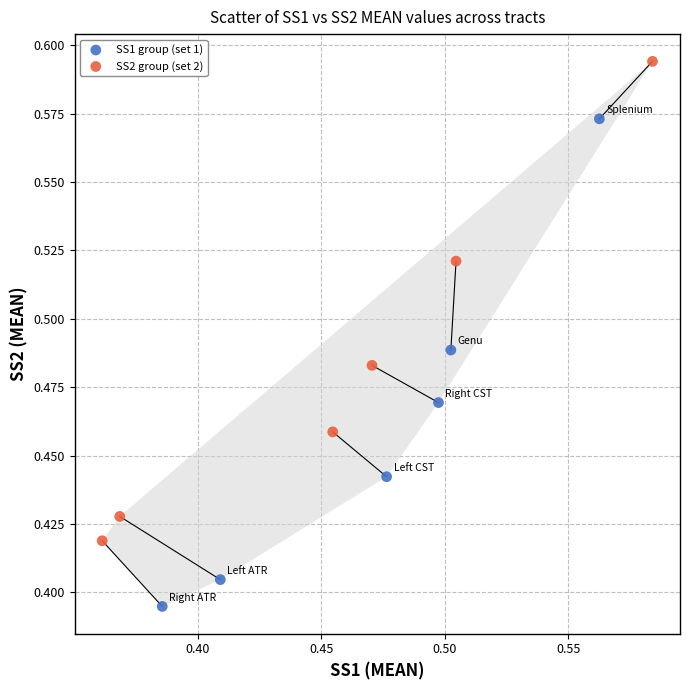

Which series reaches the minimum Y coordinate?

SS1 group (set 1)